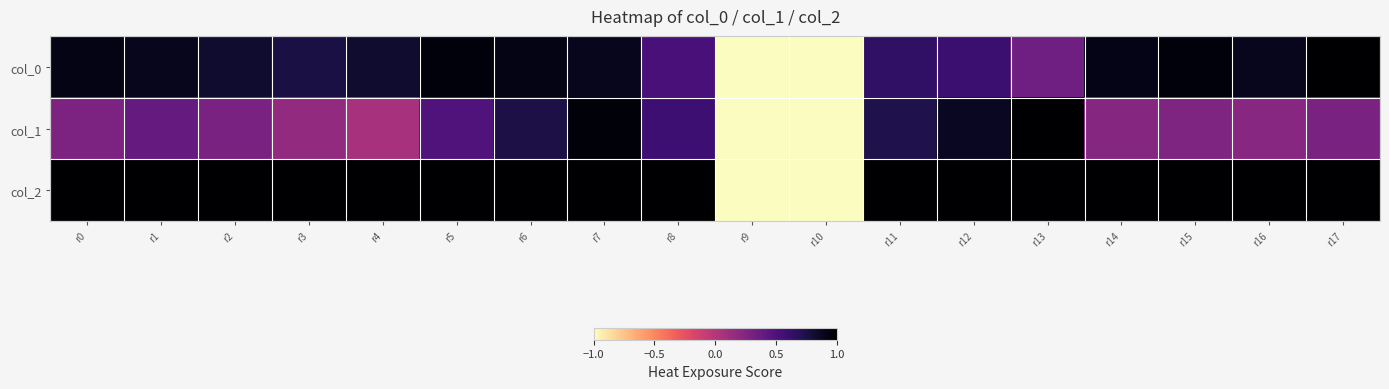

At which category does the chart reach its peak across all series?

r17